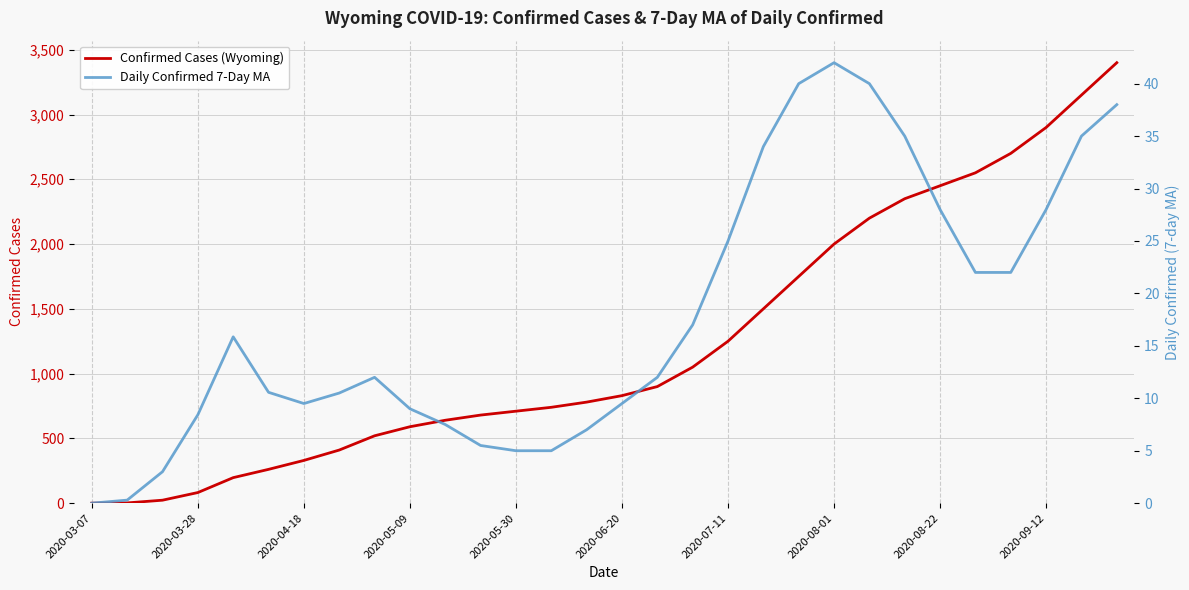

Reading left to right, transcribe all the data shown in this chart.

Confirmed Cases (Wyoming): 0.0	2.0	23.0	82.0	197.0	261.0	330.0	410.0	520.0	590.0	640.0	680.0	710.0	740.0	780.0	830.0	900.0	1050.0	1250.0	1500.0	1750.0	2000.0	2200.0	2350.0	2450.0	2550.0	2700.0	2900.0	3150.0	3400.0
Daily Confirmed 7-Day MA: 0.0	0.3	3.0	8.4	15.9	10.6	9.5	10.5	12.0	9.0	7.5	5.5	5.0	5.0	7.0	9.5	12.0	17.0	25.0	34.0	40.0	42.0	40.0	35.0	28.0	22.0	22.0	28.0	35.0	38.0